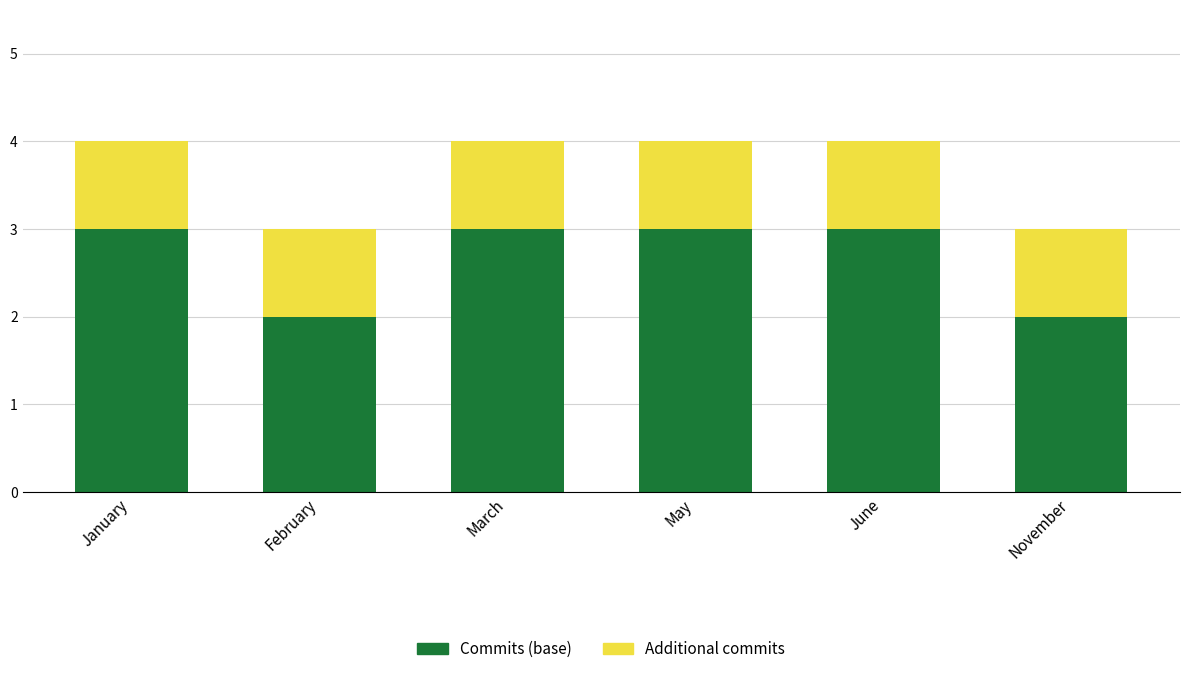

What is the total value across all series at June?

4